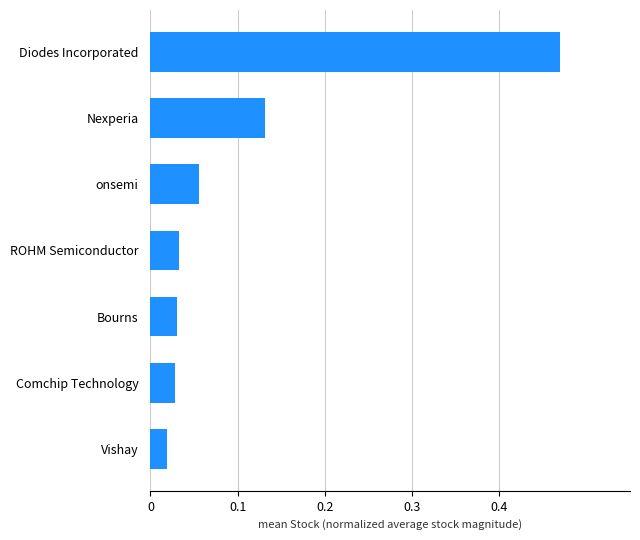

What is the sum of all values?

0.8